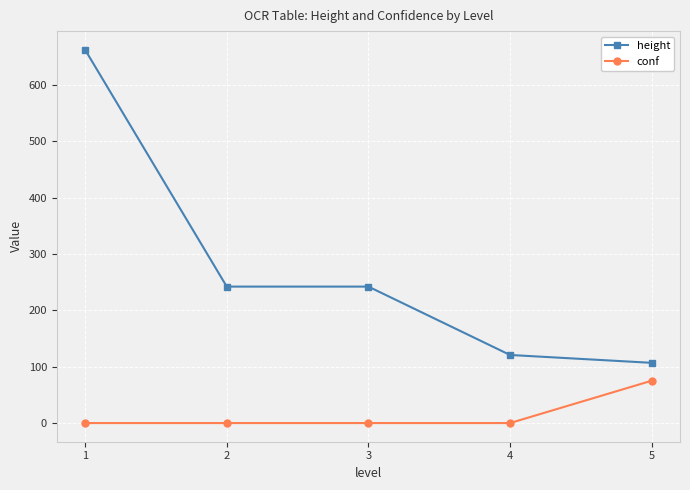

How many categories are shown in the chart?

5